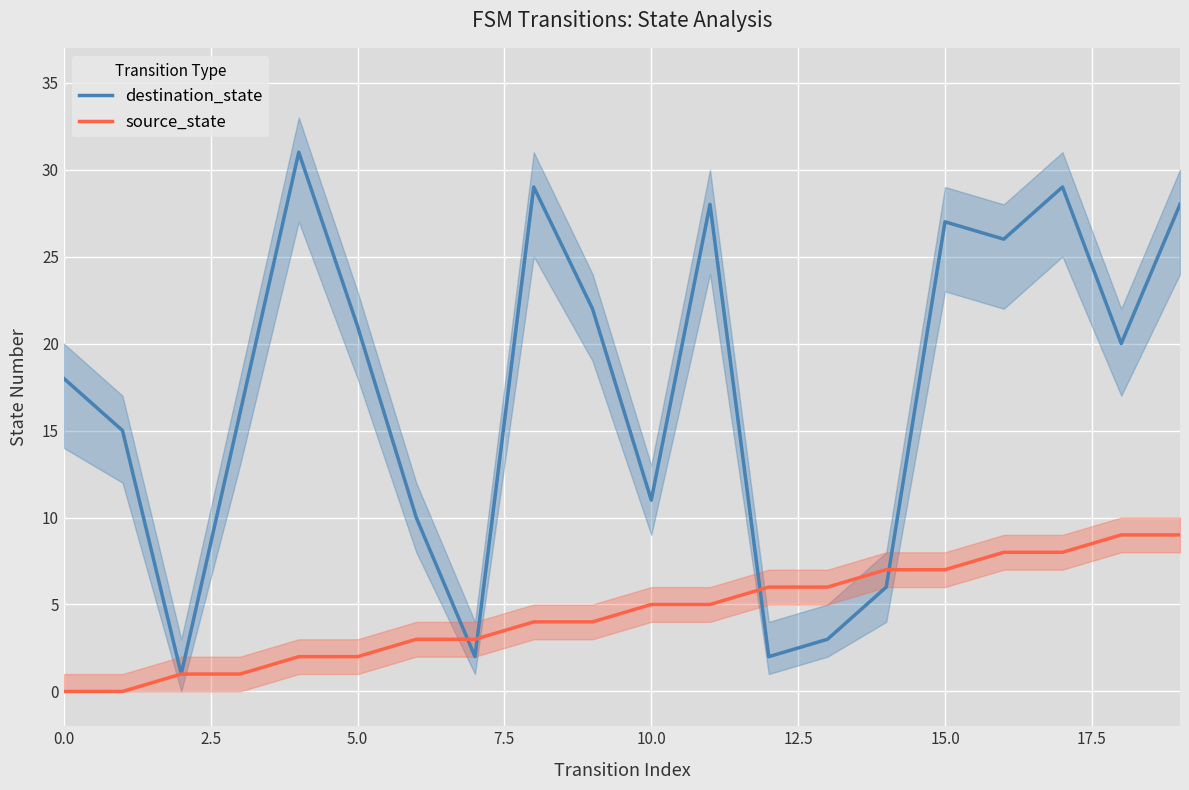

What is the approximate value of destination_state at 16, to the nearest 10?

30